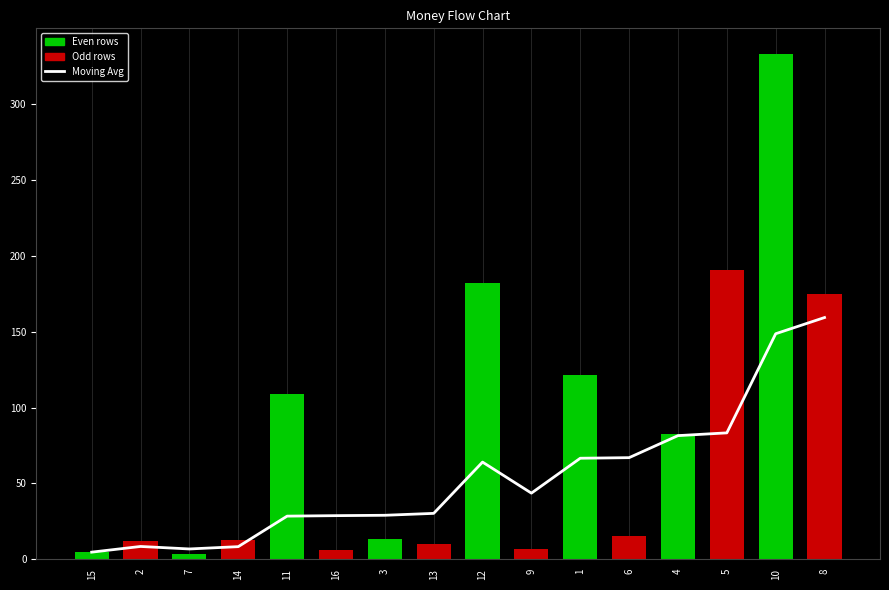

Between 14 and 4, which is larger?

4